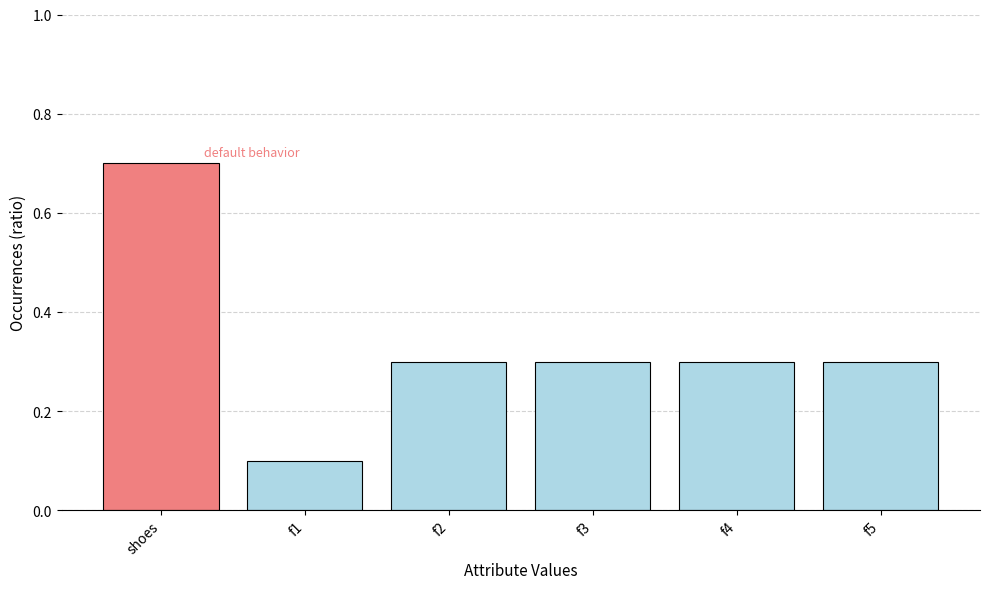

The chart shows a value of 0.3 at f5. True or false?

True